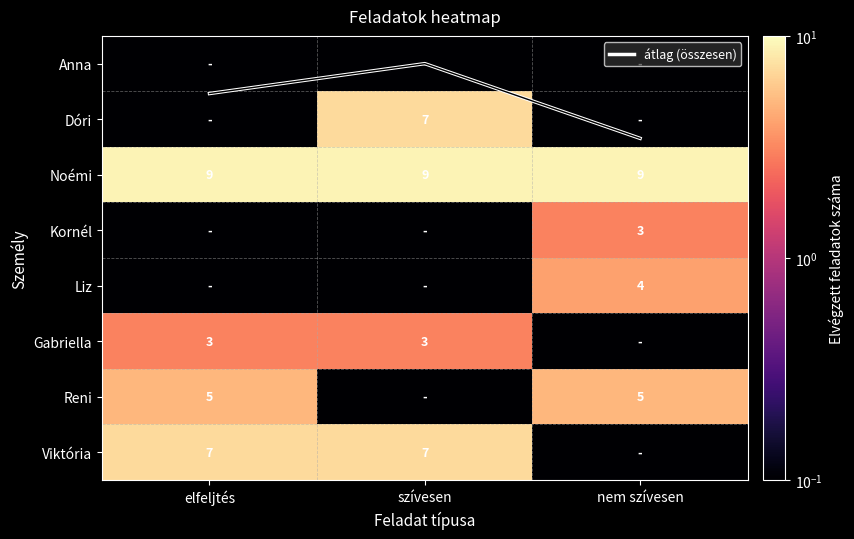

Which series has the largest total across all categories?

Noémi